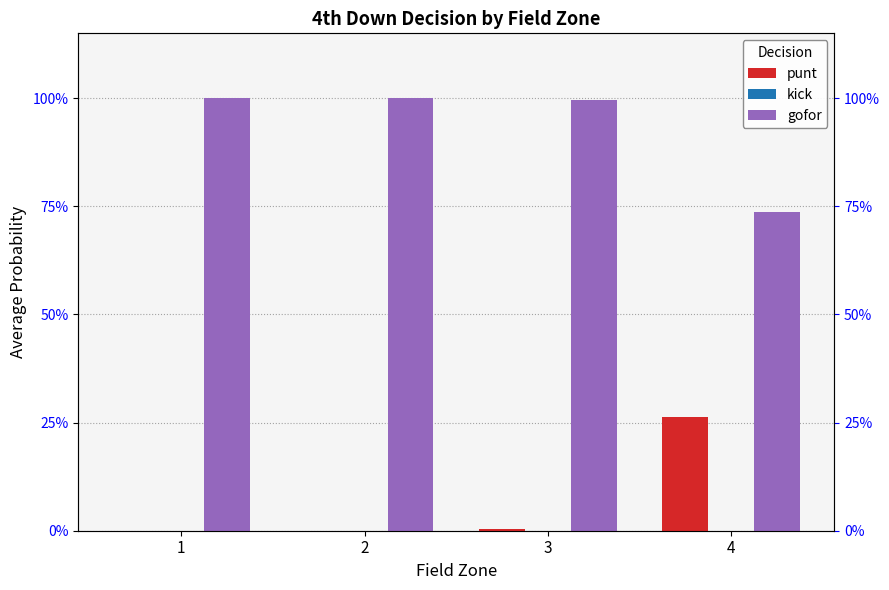

List the labels in order of punt value, largest first.

4, 3, 1, 2